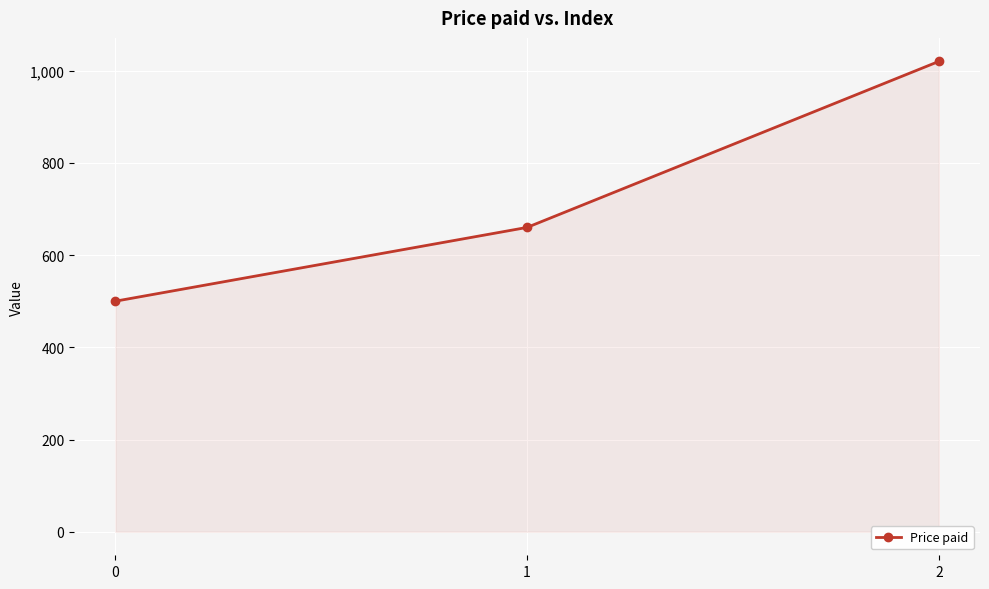

How many distinct data groups are displayed?

1